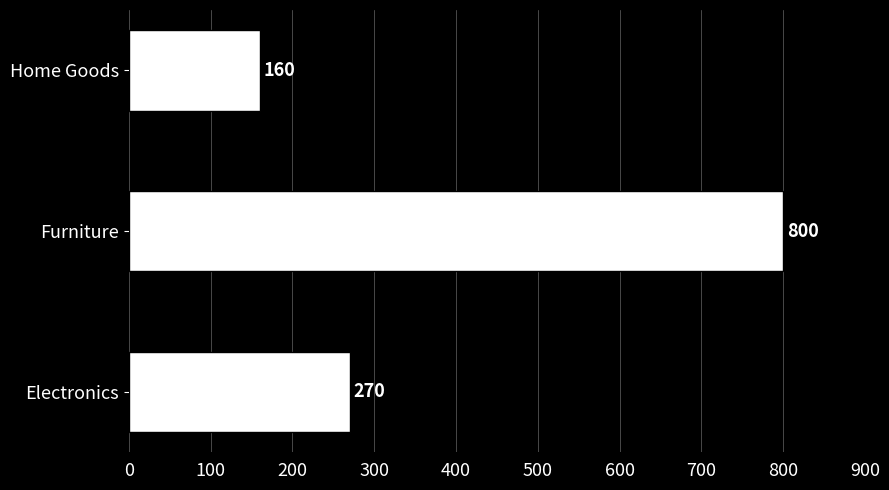

Reading bottom to top, what are all the values shown in this chart?

Electronics=270	Furniture=800	Home Goods=160